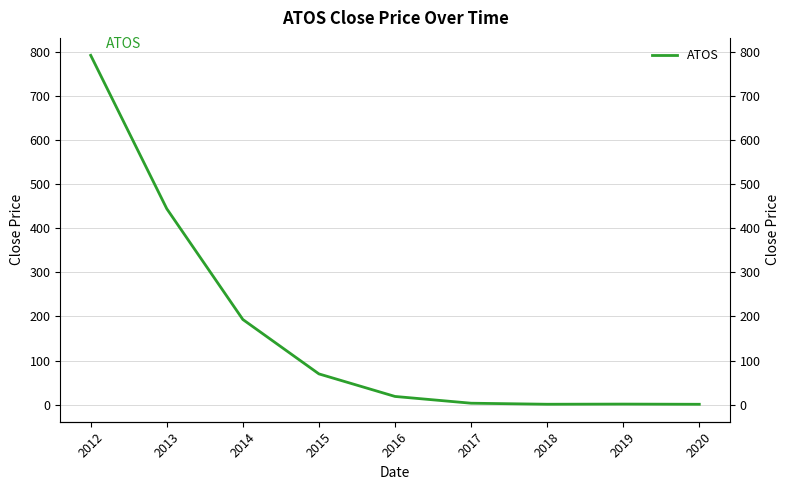

What is the sum of all values?

1524.2